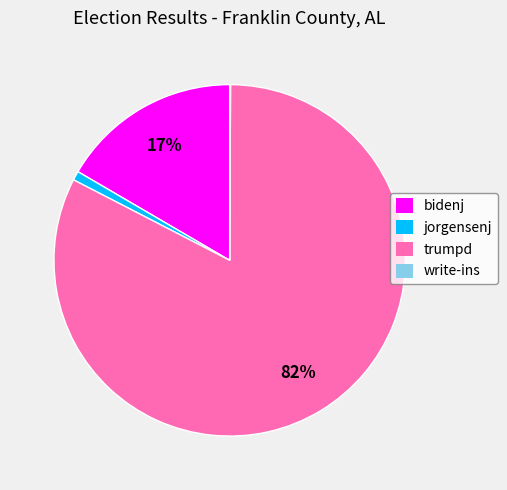

Which has a higher value, jorgensenj or trumpd?

trumpd